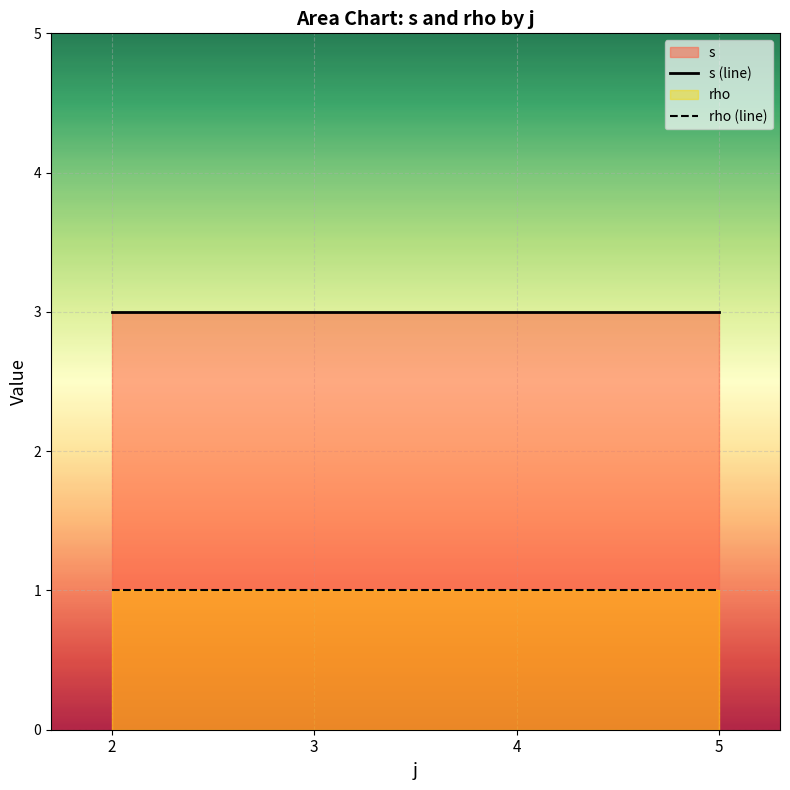

What is the sum of the rho (line) values at 5 and 4?

2